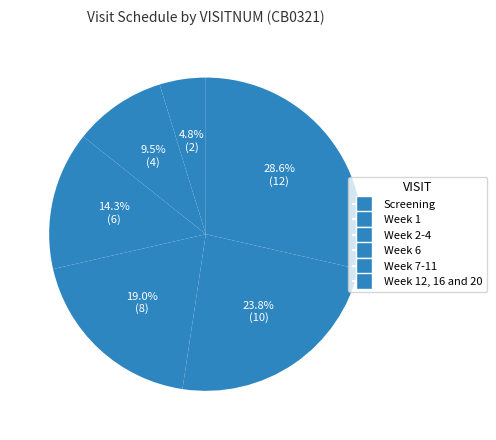

How many slices are in this pie chart?

6